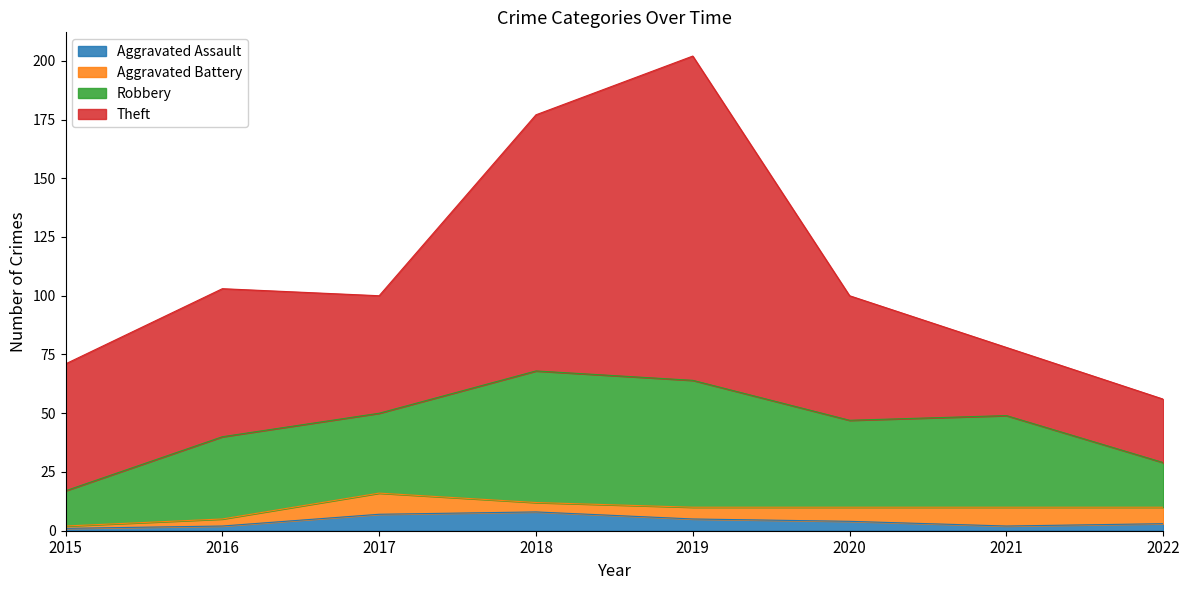

What is the minimum value shown in the chart?

1